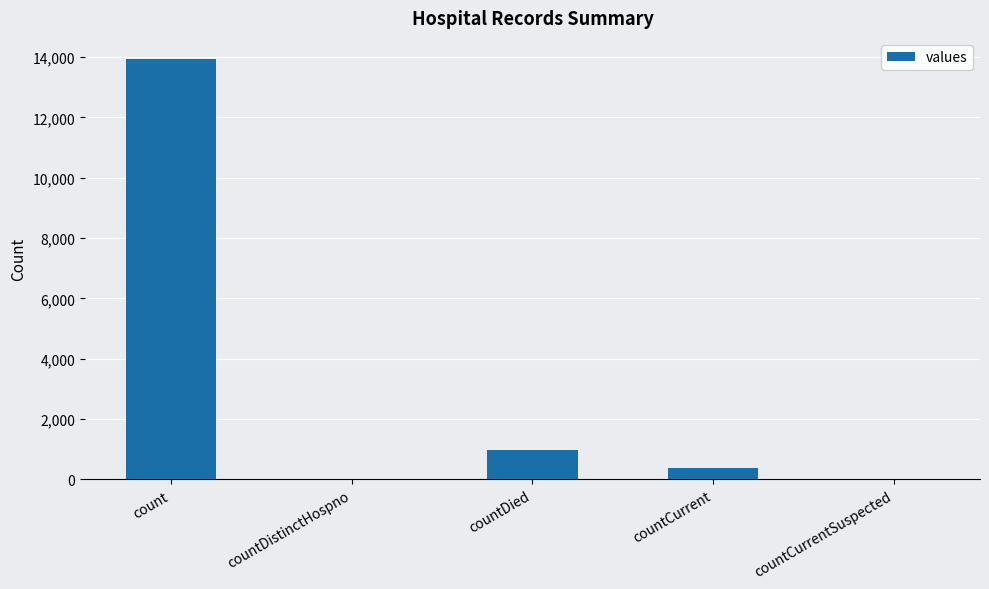

What is the maximum value shown in the chart?

13941